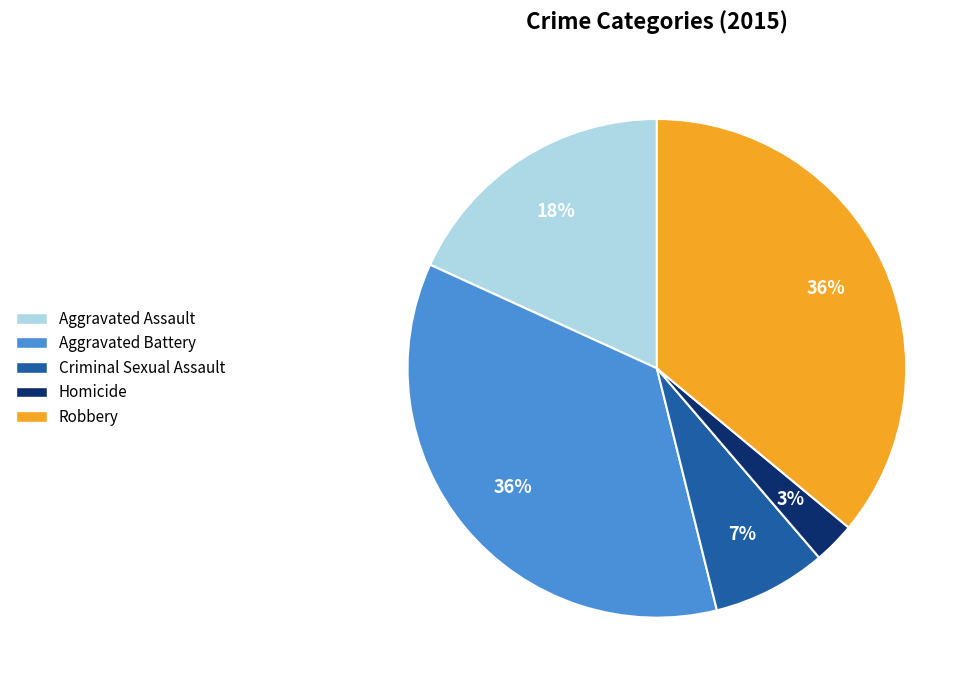

The Robbery slice represents 36% of the pie. True or false?

True